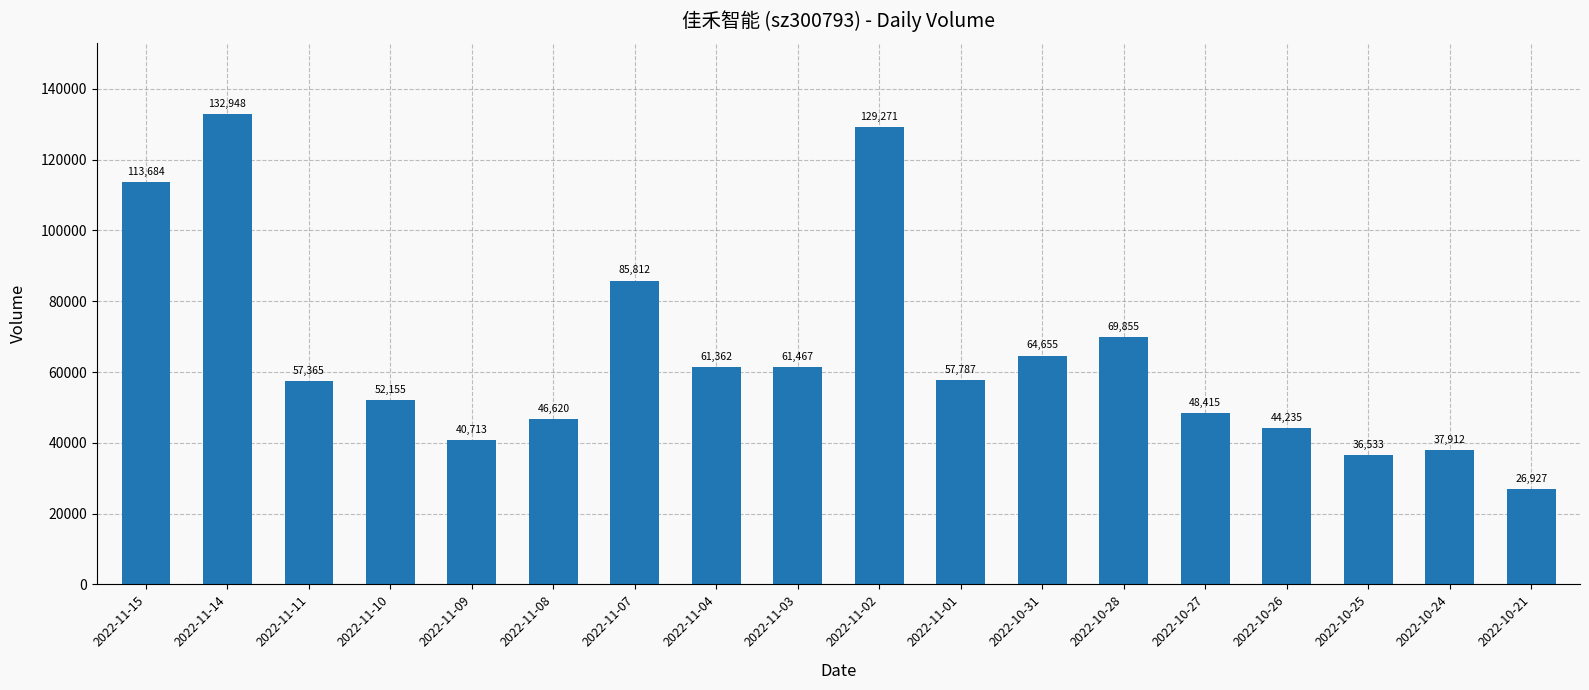

What is the sum of the values at 2022-11-03 and 2022-11-02?

190738